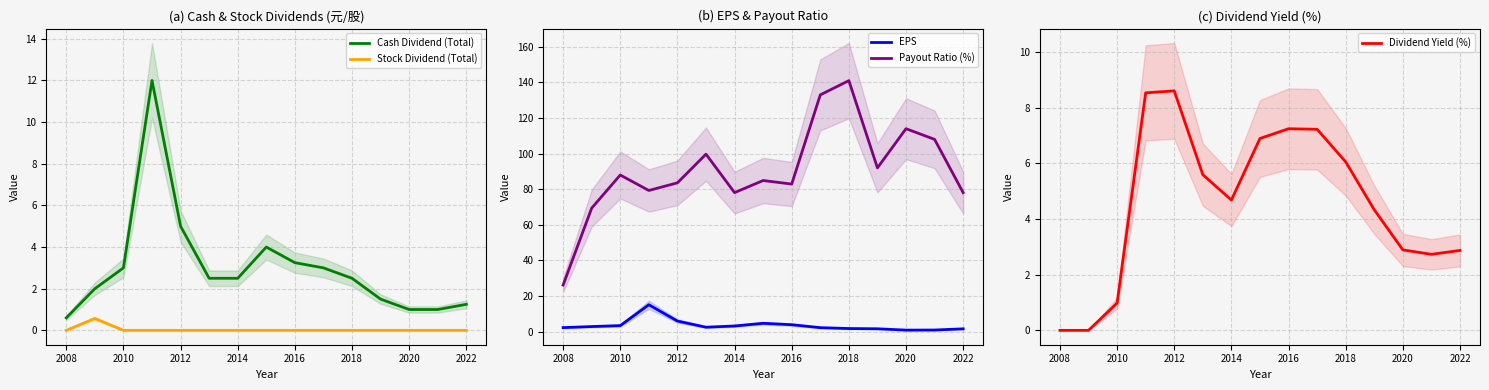

After their last crossing, which series has the higher values: Stock Dividend (Total) or Dividend Yield (%)?

Dividend Yield (%)